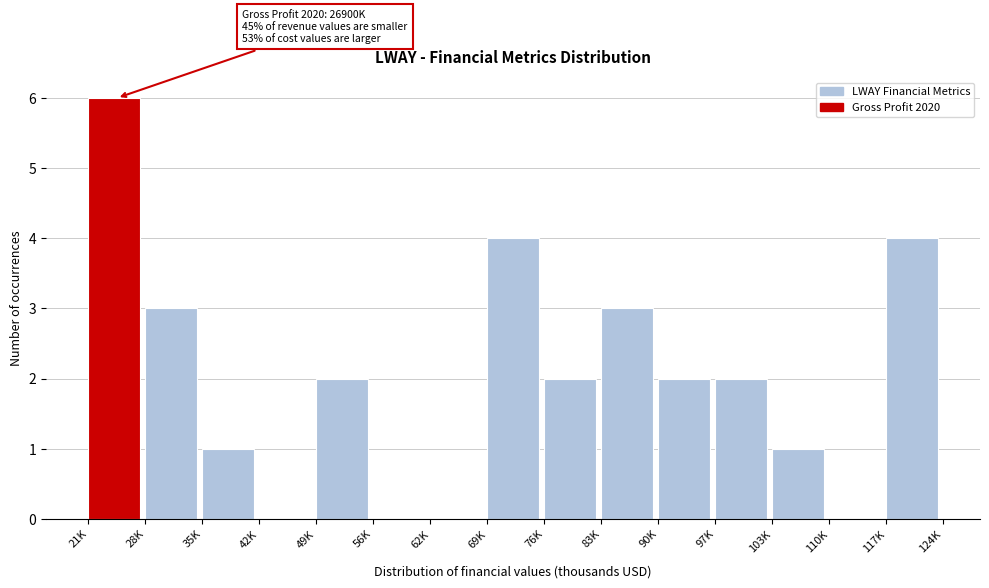

Reading left to right, transcribe all the data shown in this chart.

21K=6	28K=3	35K=1	42K=0	49K=2	56K=0	62K=0	69K=4	76K=2	83K=3	90K=2	97K=2	103K=1	110K=0	117K=4